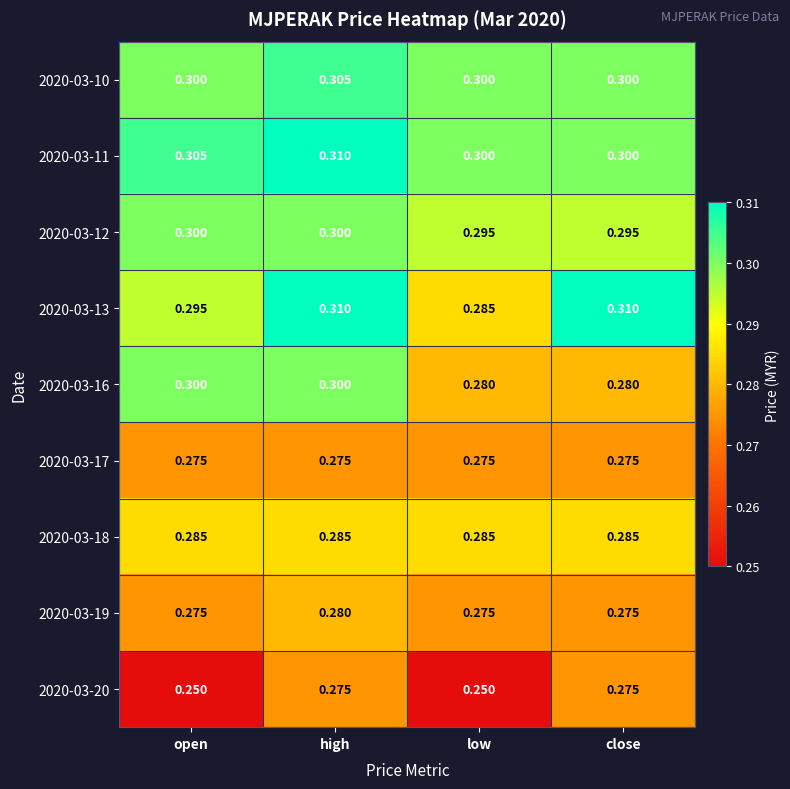

Is the value of 2020-03-19 at close greater than the value of 2020-03-13 at low?

No